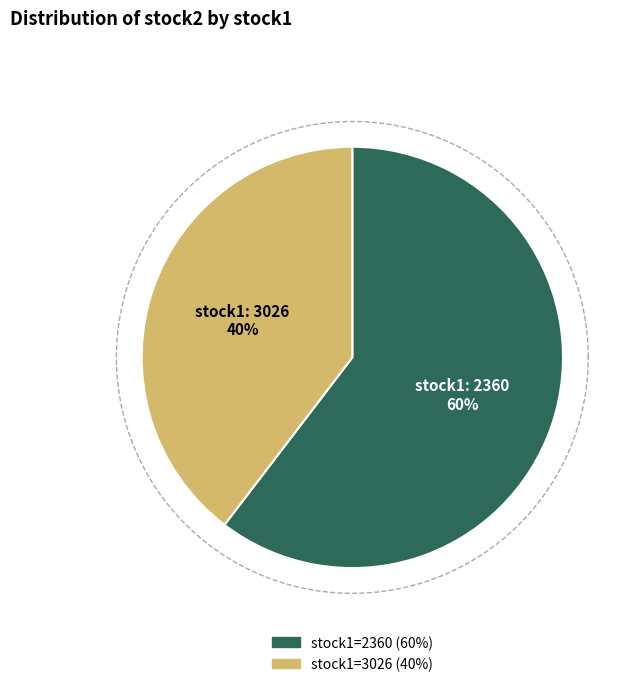

To the nearest percent, what percentage of the pie is 2360?

60%